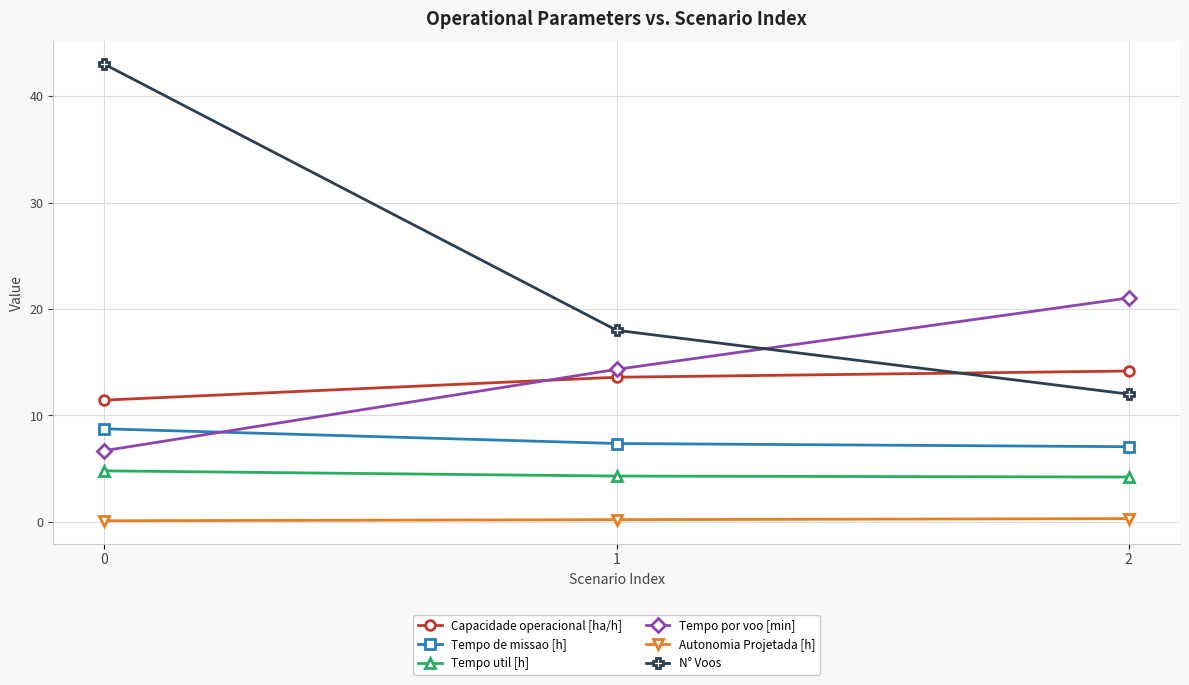

At how many categories does at least one series exceed 22?

1